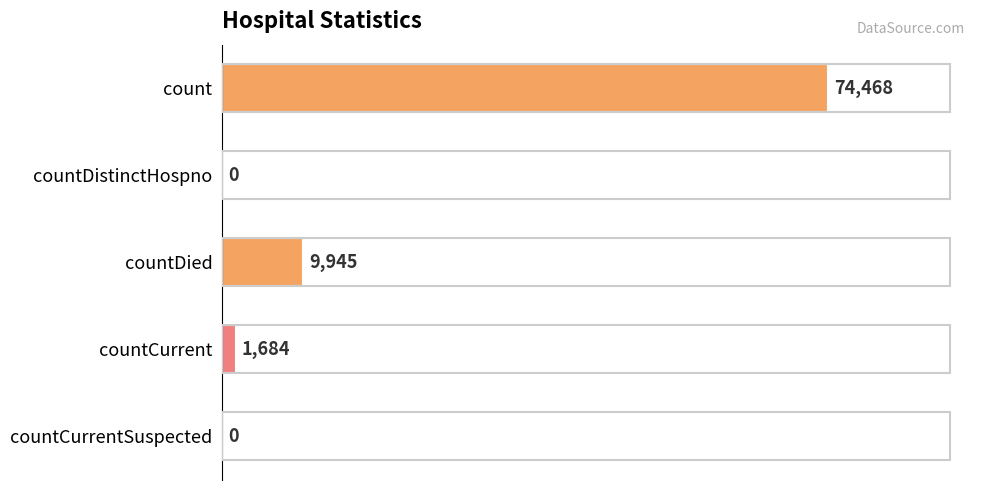

What is the average value?

17219